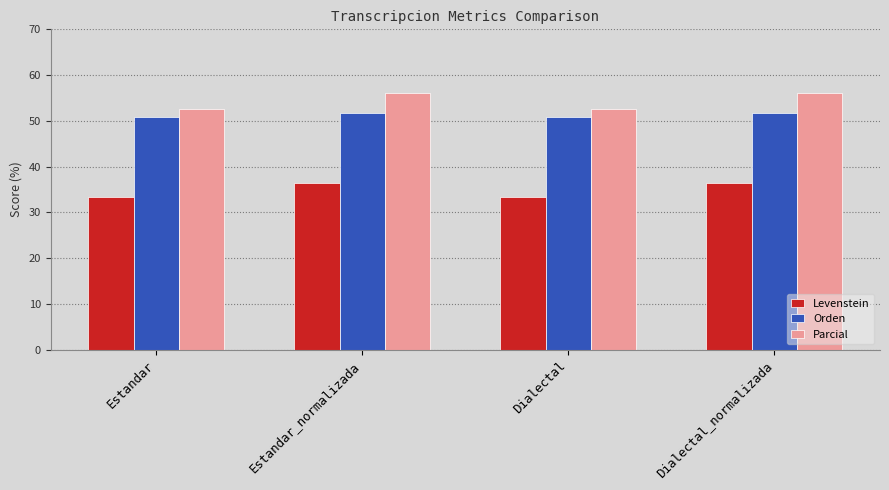

How many Orden values are between 50 and 51?

2